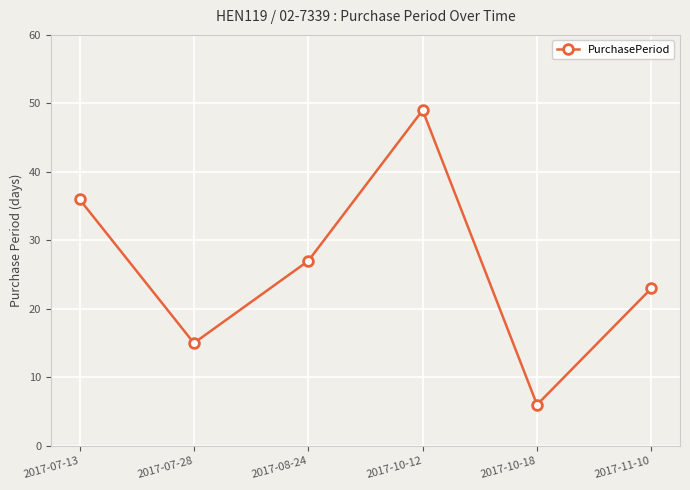

Reading right to left, extract all data points from this chart.

2017-11-10=23	2017-10-18=6	2017-10-12=49	2017-08-24=27	2017-07-28=15	2017-07-13=36